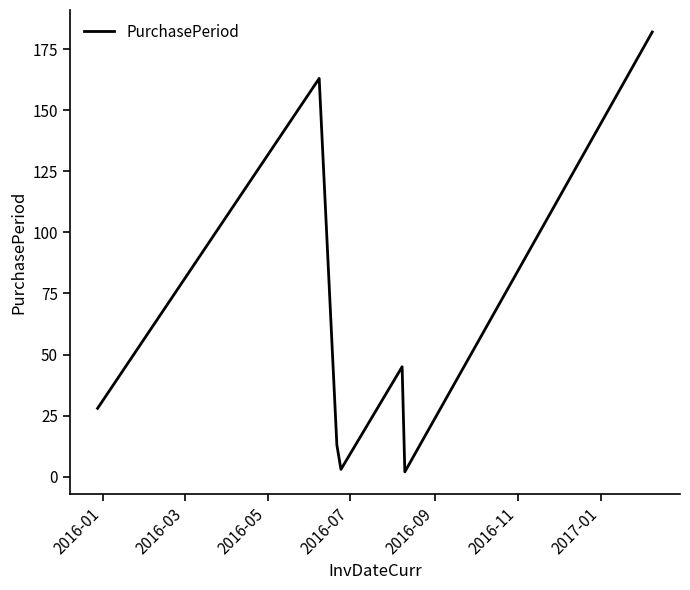

What is the maximum value shown in the chart?

182